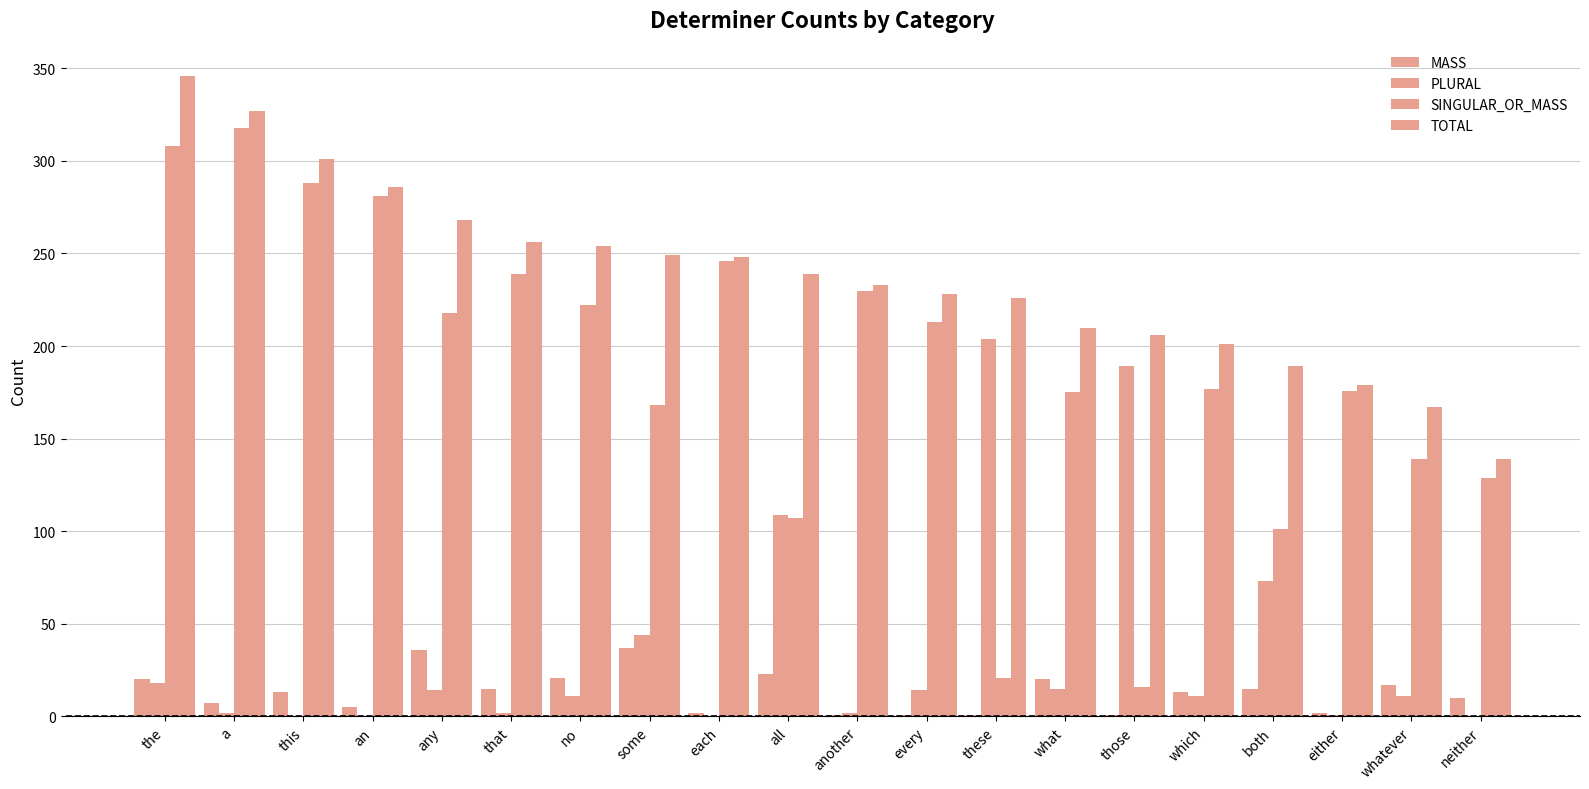

What is the difference between the highest and lowest values at some?

212